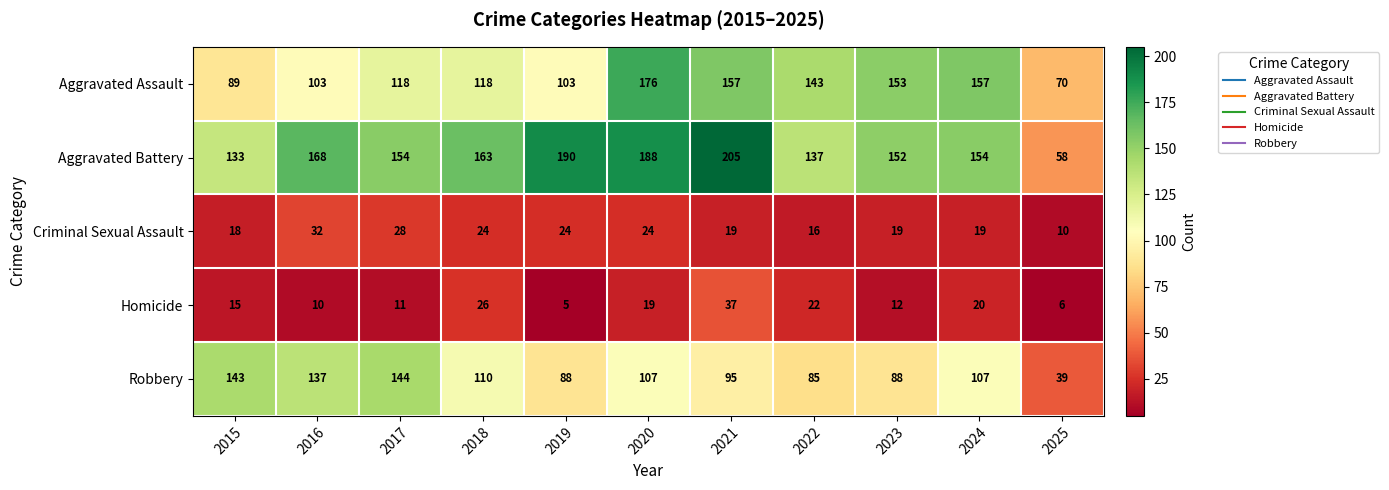

Is it true that Criminal Sexual Assault equals 18 at 2025?

False